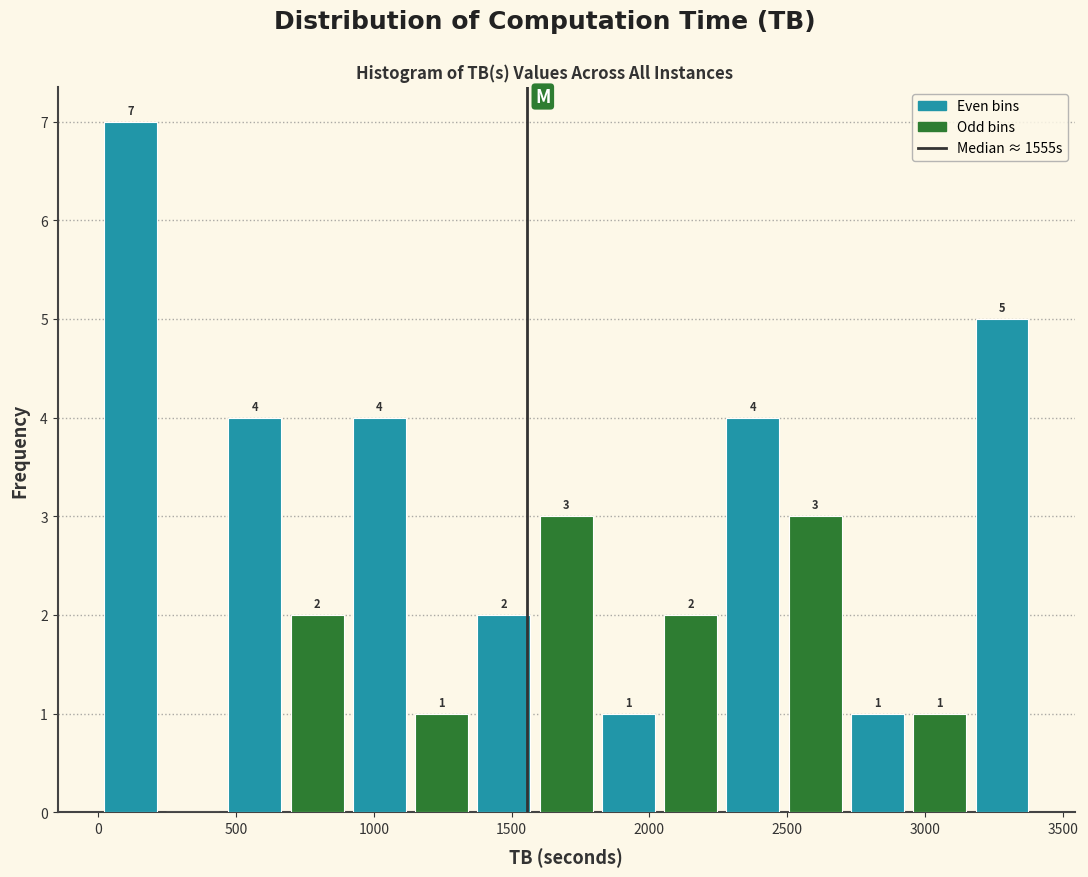

Over which range of the x-axis is the bar tallest?

0 to 250